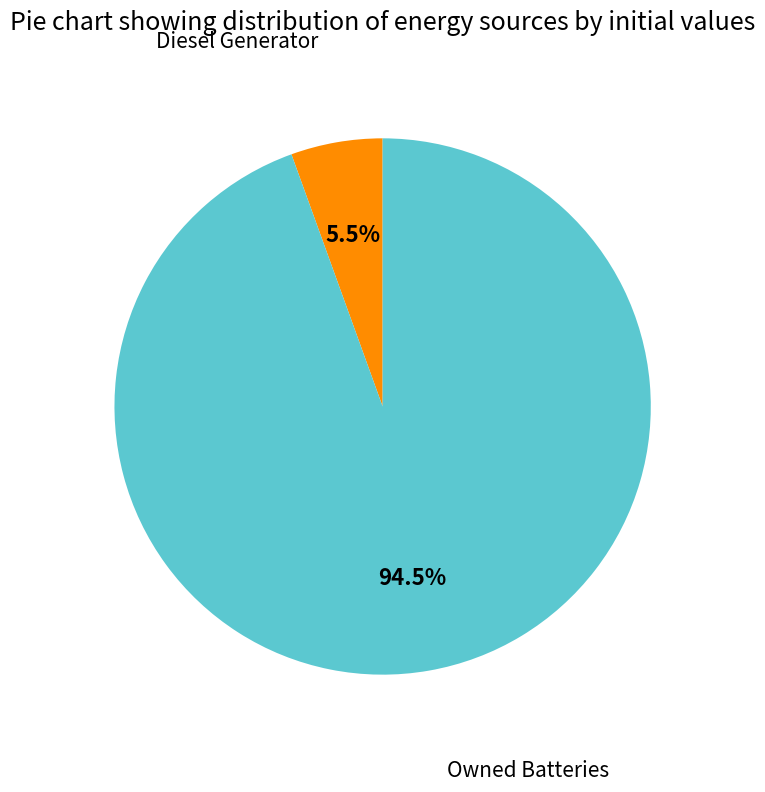

Is there a majority slice in this chart?

Yes